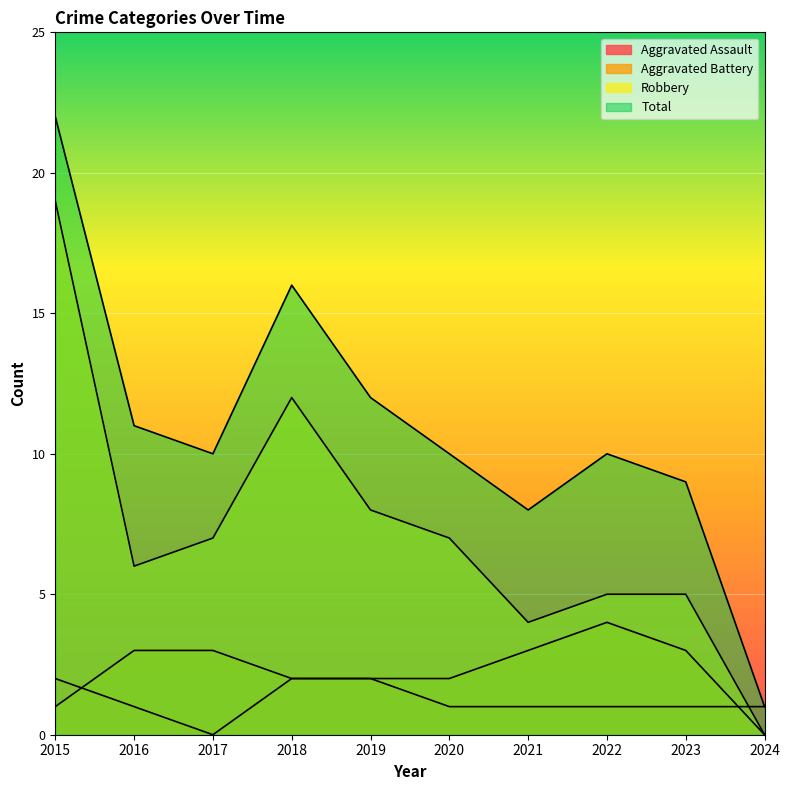

What is the sum of the Aggravated Assault values at 2022 and 2017?

1